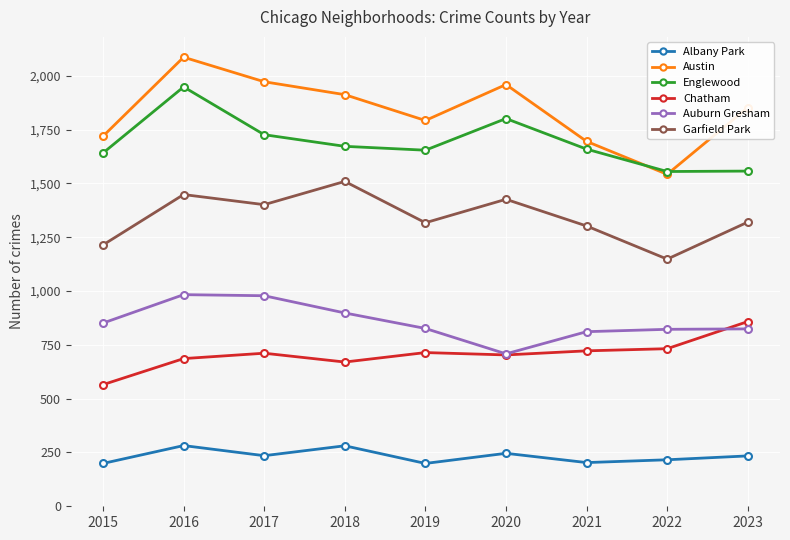

Is it true that Austin equals 1972 at 2017?

True